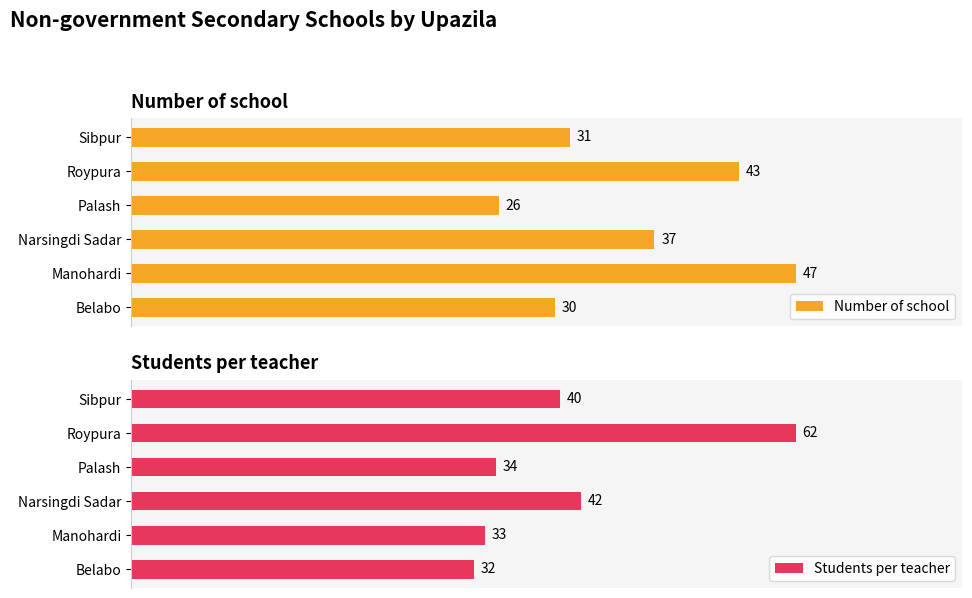

Rank the series at Palash from highest to lowest value.

Students per teacher, Number of school